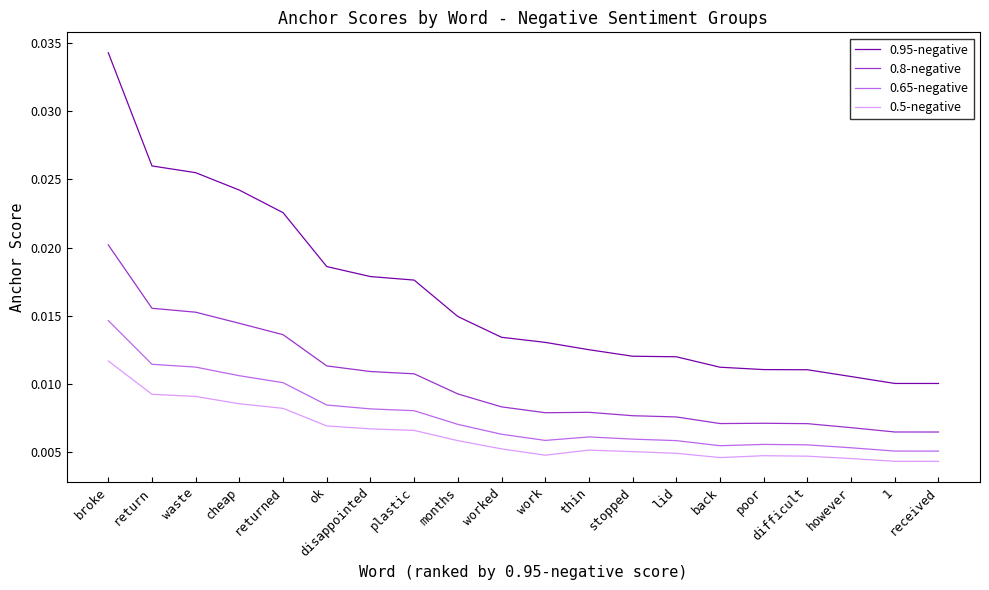

Which series has the largest total across all categories?

0.95-negative